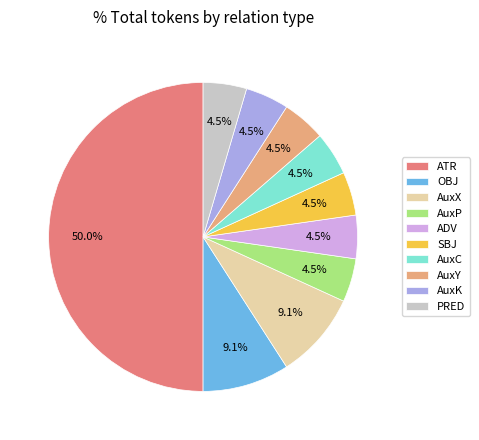

Approximately how many times larger is the value at AuxY compared to AuxC?

1.0